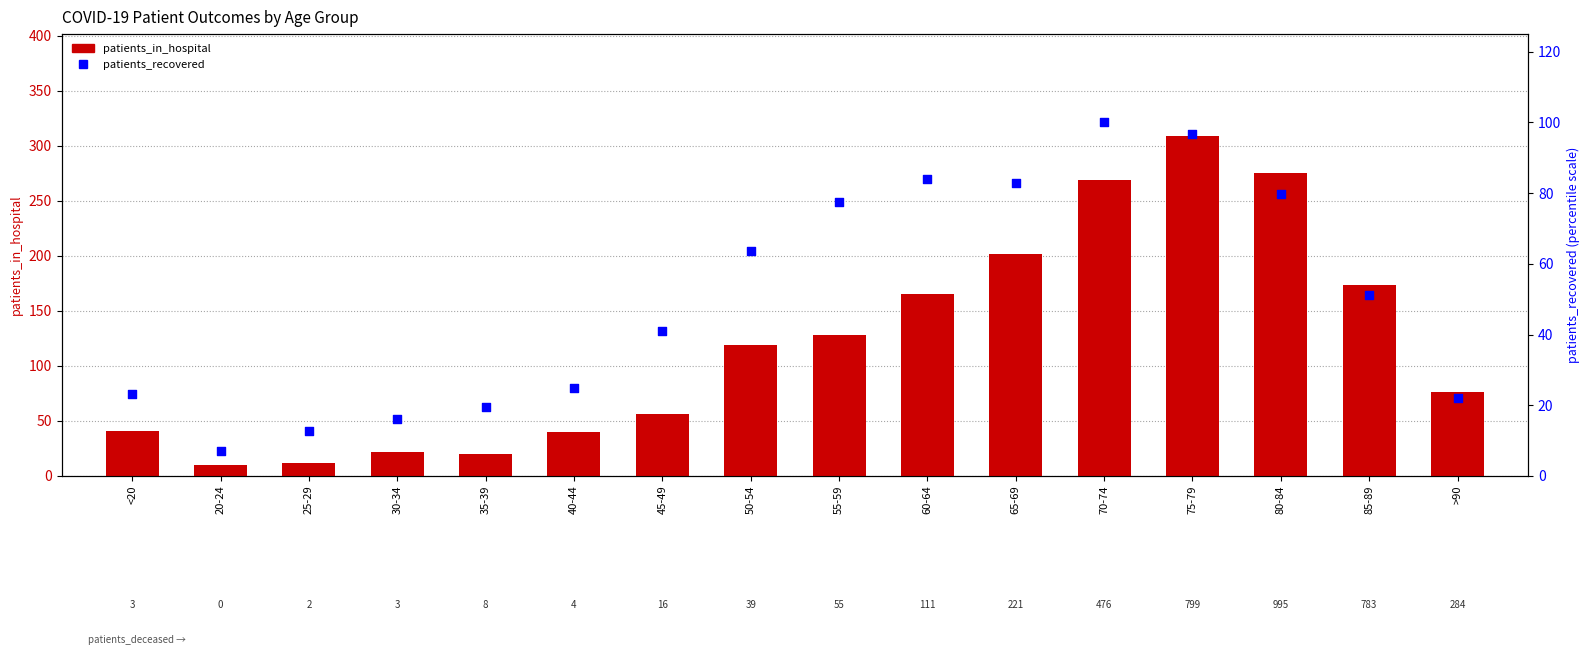

Which series contains the highest Y value?

patients_in_hospital